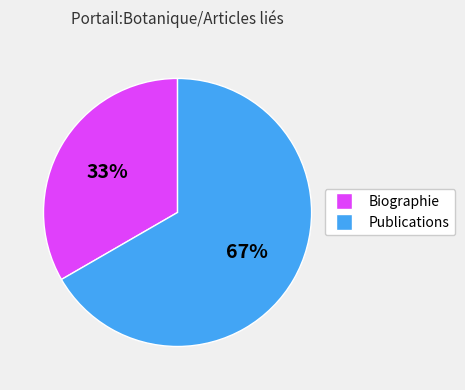

Does any single category account for the majority?

Yes